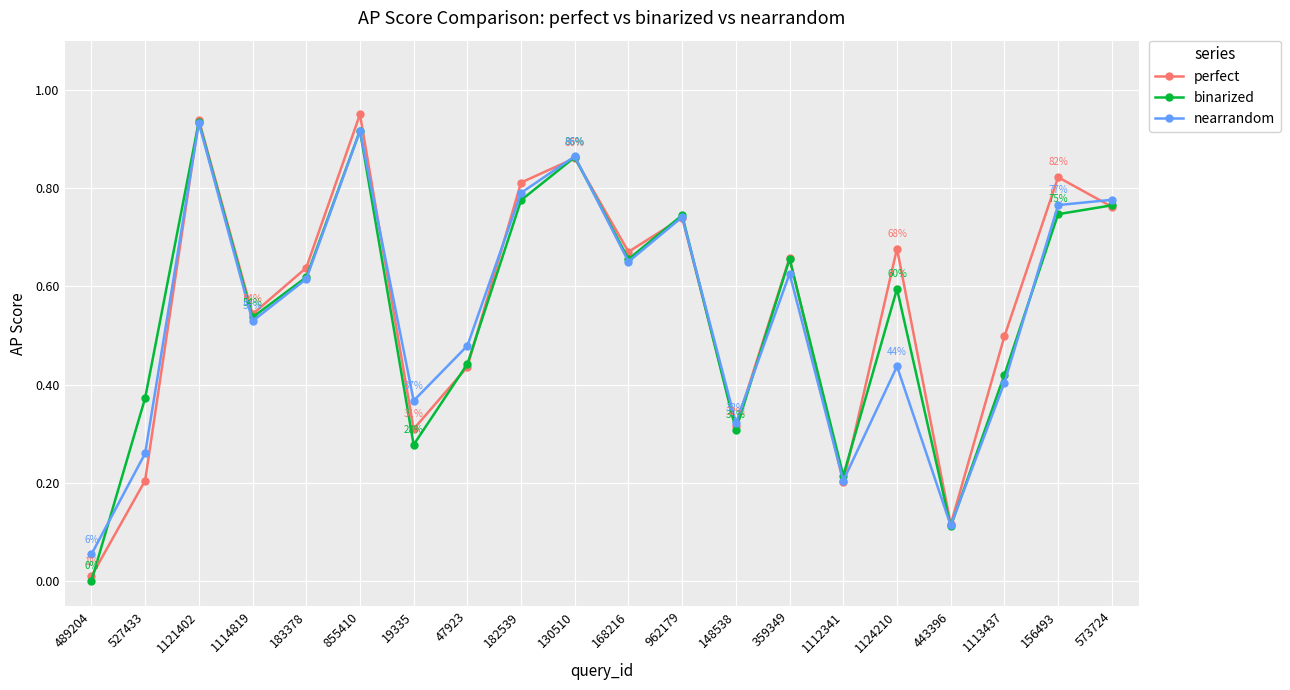

What is the label of the 7th point from the right?

359349